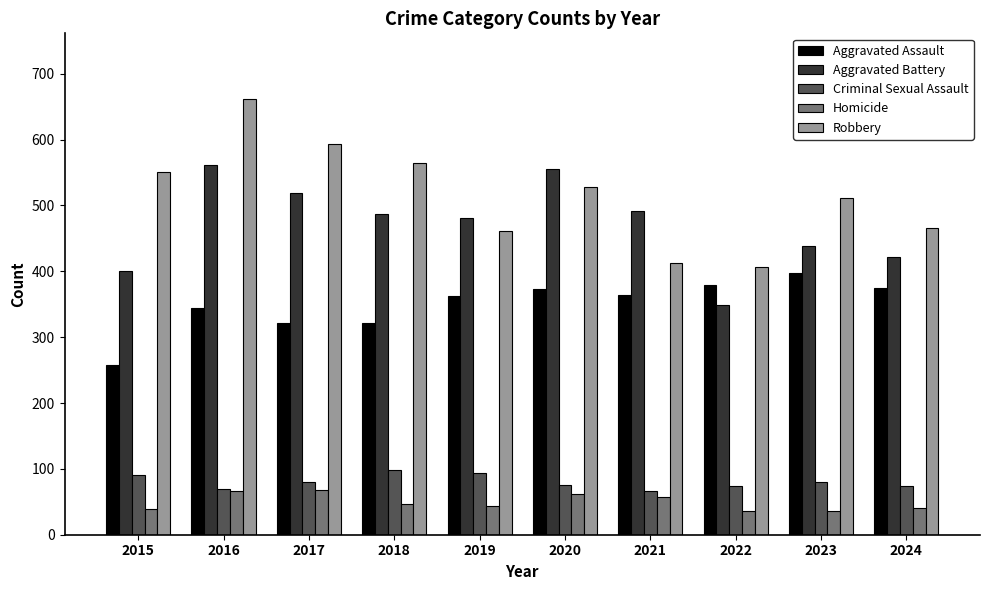

Where is Robbery nearest to the value 534?

2020